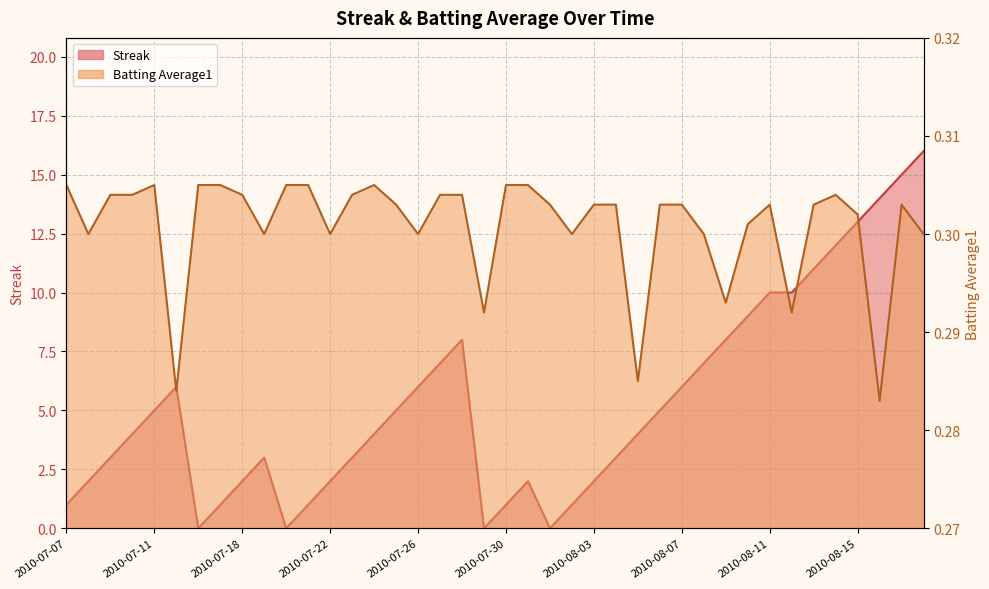

Reading left to right, extract all data points from this chart.

Streak: 2010-07-07=1.0	2010-07-08=2.0	2010-07-09=3.0	2010-07-10=4.0	2010-07-11=5.0	2010-07-15=6.0	2010-07-16=0.0	2010-07-17=1.0	2010-07-18=2.0	2010-07-19=3.0	2010-07-20=0.0	2010-07-21=1.0	2010-07-22=2.0	2010-07-23=3.0	2010-07-24=4.0	2010-07-25=5.0	2010-07-26=6.0	2010-07-27=7.0	2010-07-28=8.0	2010-07-29=0.0	2010-07-30=1.0	2010-07-31=2.0	2010-08-01=0.0	2010-08-02=1.0	2010-08-03=2.0	2010-08-04=3.0	2010-08-05=4.0	2010-08-06=5.0	2010-08-07=6.0	2010-08-08=7.0	2010-08-09=8.0	2010-08-10=9.0	2010-08-11=10.0	2010-08-12=10.0	2010-08-13=11.0	2010-08-14=12.0	2010-08-15=13.0	2010-08-16=14.0	2010-08-17=15.0	2010-08-18=16.0
Batting Average1: 2010-07-07=0.3	2010-07-08=0.3	2010-07-09=0.3	2010-07-10=0.3	2010-07-11=0.3	2010-07-15=0.3	2010-07-16=0.3	2010-07-17=0.3	2010-07-18=0.3	2010-07-19=0.3	2010-07-20=0.3	2010-07-21=0.3	2010-07-22=0.3	2010-07-23=0.3	2010-07-24=0.3	2010-07-25=0.3	2010-07-26=0.3	2010-07-27=0.3	2010-07-28=0.3	2010-07-29=0.3	2010-07-30=0.3	2010-07-31=0.3	2010-08-01=0.3	2010-08-02=0.3	2010-08-03=0.3	2010-08-04=0.3	2010-08-05=0.3	2010-08-06=0.3	2010-08-07=0.3	2010-08-08=0.3	2010-08-09=0.3	2010-08-10=0.3	2010-08-11=0.3	2010-08-12=0.3	2010-08-13=0.3	2010-08-14=0.3	2010-08-15=0.3	2010-08-16=0.3	2010-08-17=0.3	2010-08-18=0.3